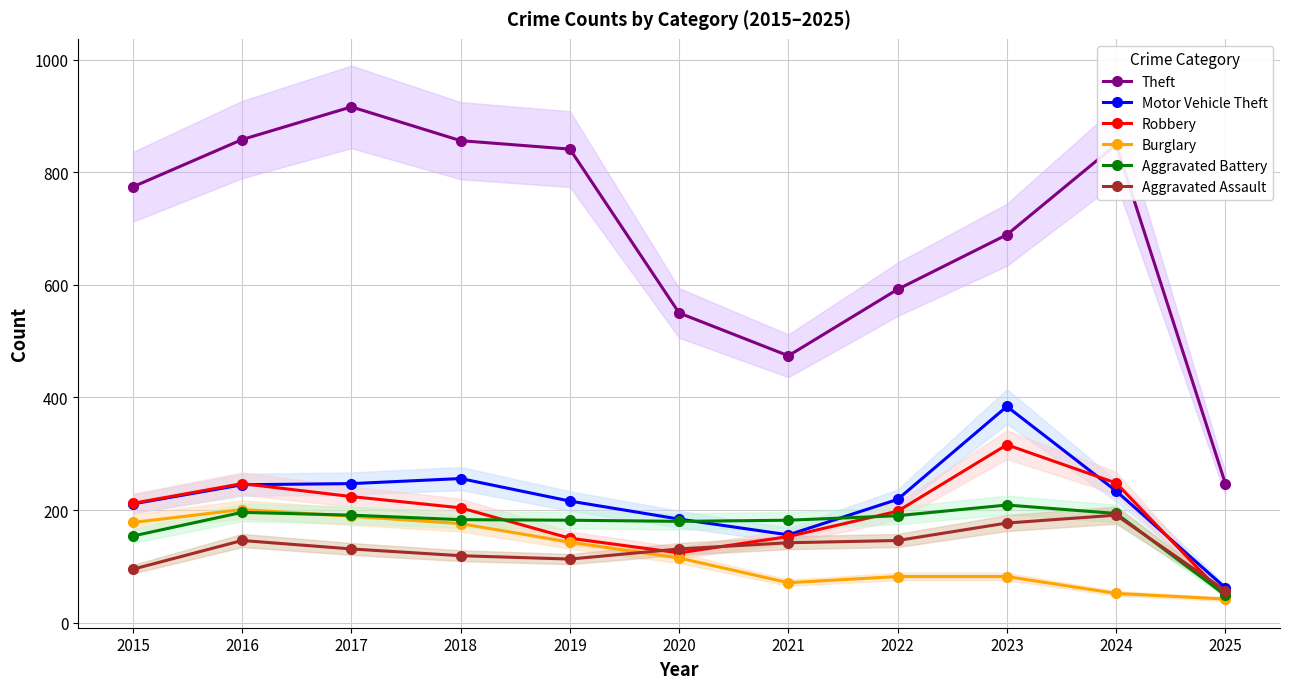

In Aggravated Assault, how many points are lower than both neighbors (excluding endpoints)?

1